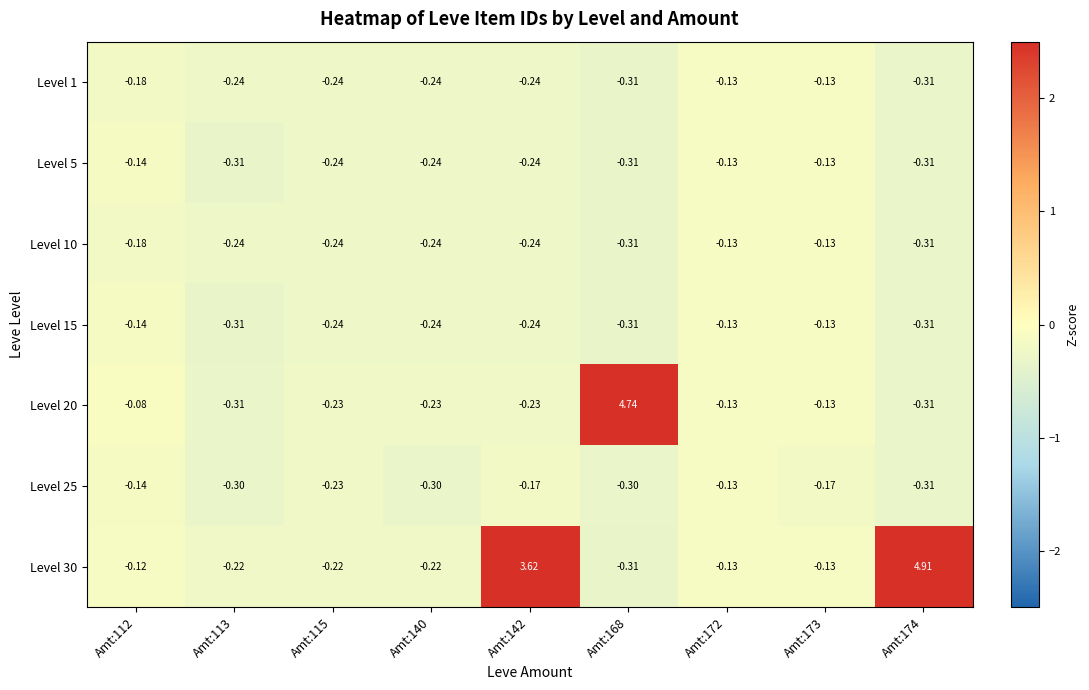

What is the total value across all series at Amt:113?

-1.9